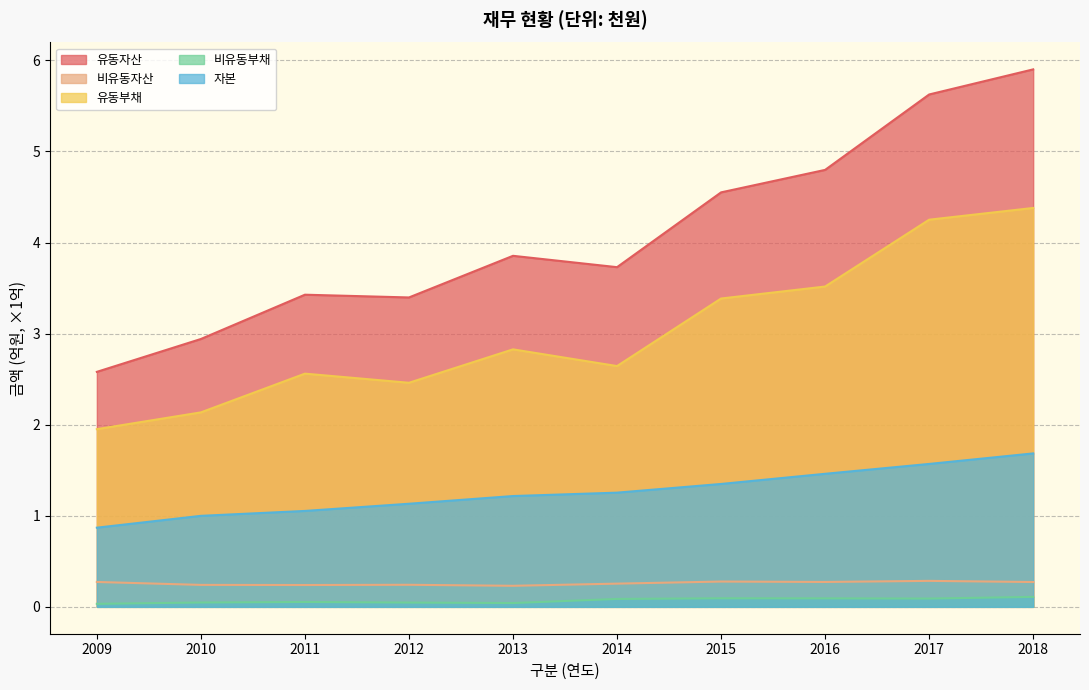

True or false: 비유동부채 and 비유동자산 cross at least once.

False